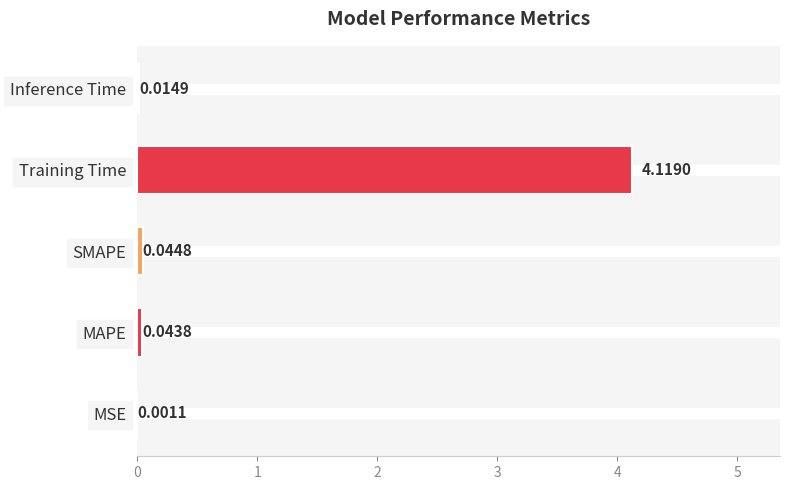

What is the sum of all values?

4.2